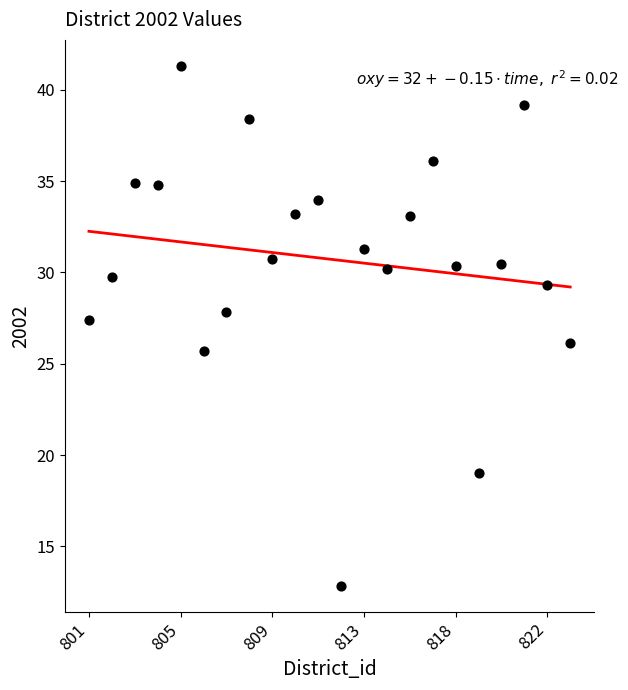

What Y value in the scatter plot is closest to 27?

27.4